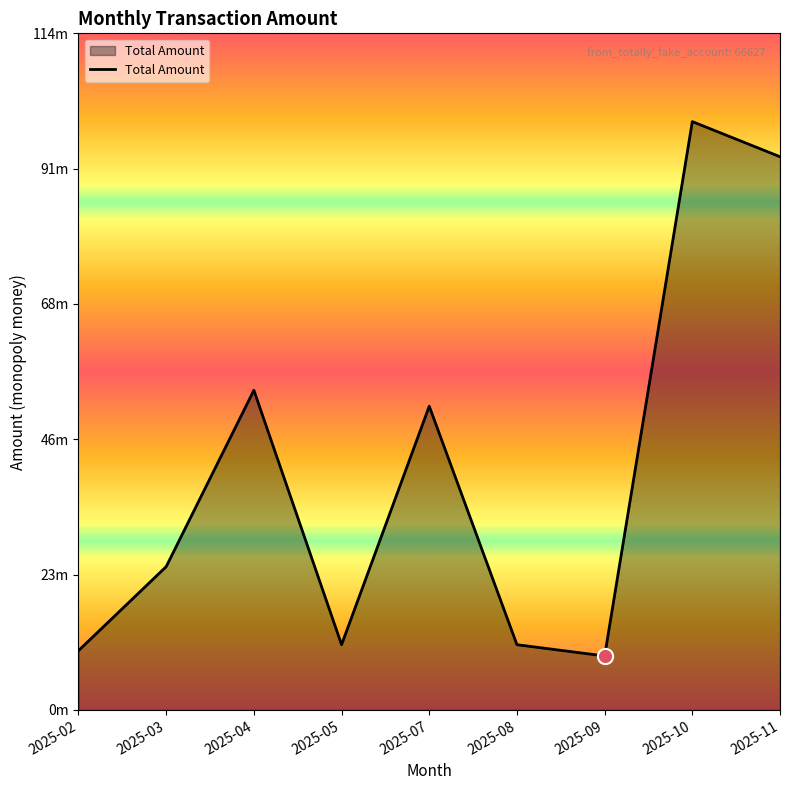

Which has a higher value, 2025-02 or 2025-05?

2025-05